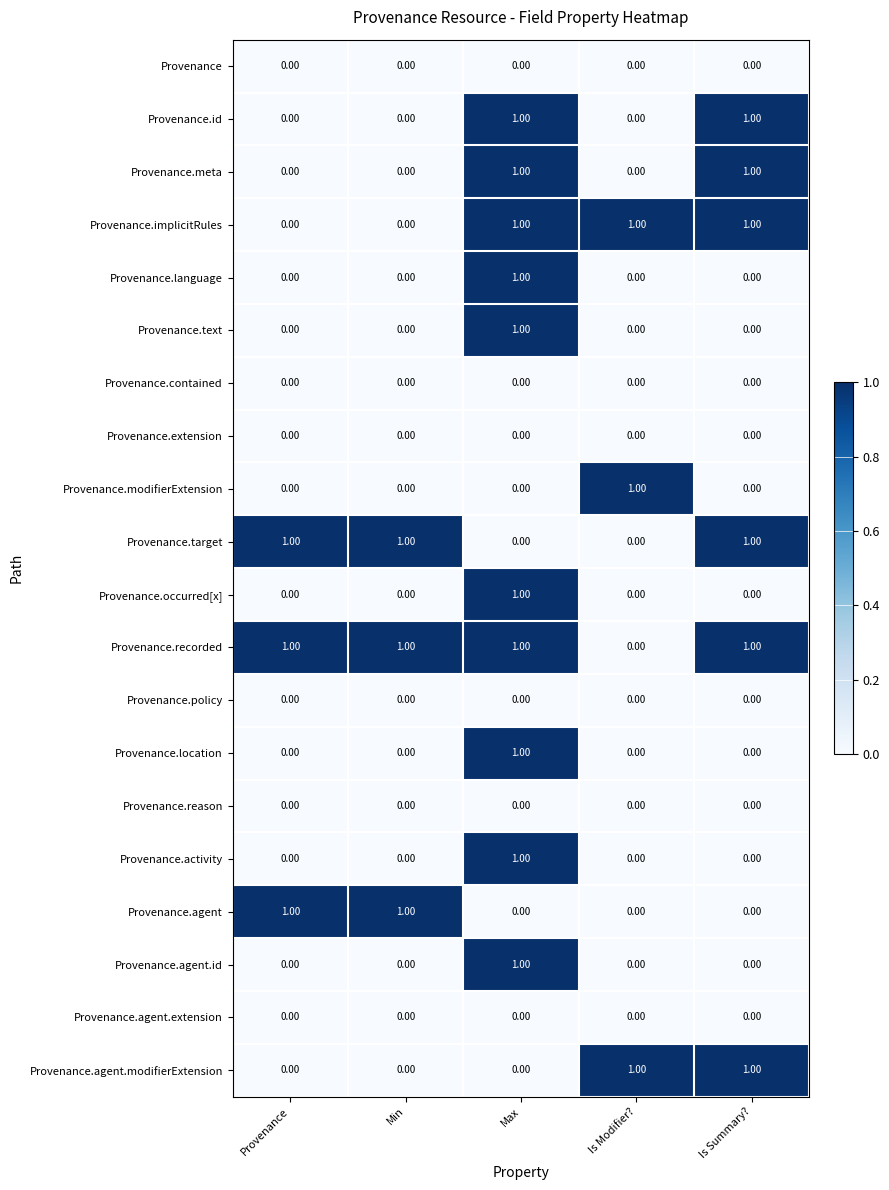

At which category is the sum across all series the highest?

Max